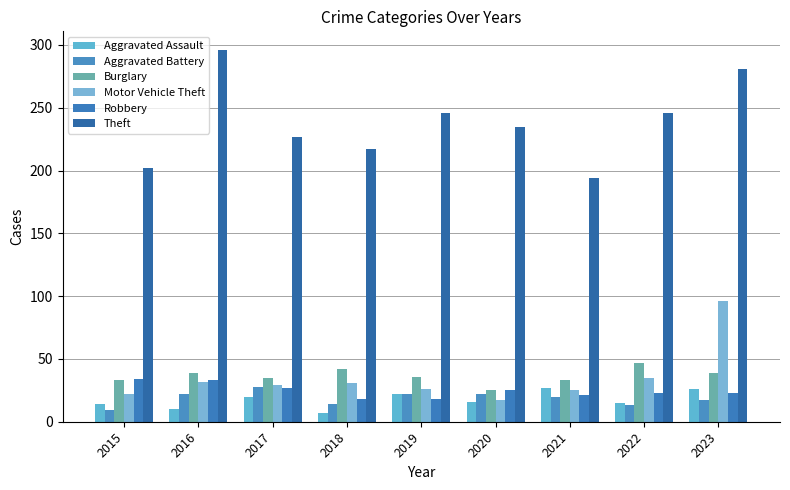

Does the chart contain any negative values?

No